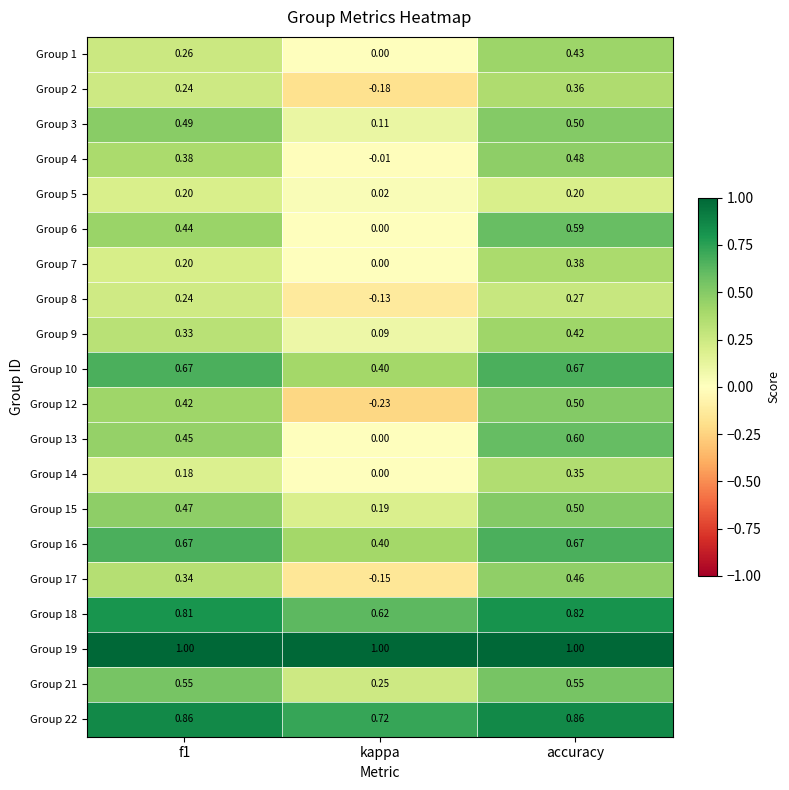

At which category is the sum across all series the highest?

accuracy